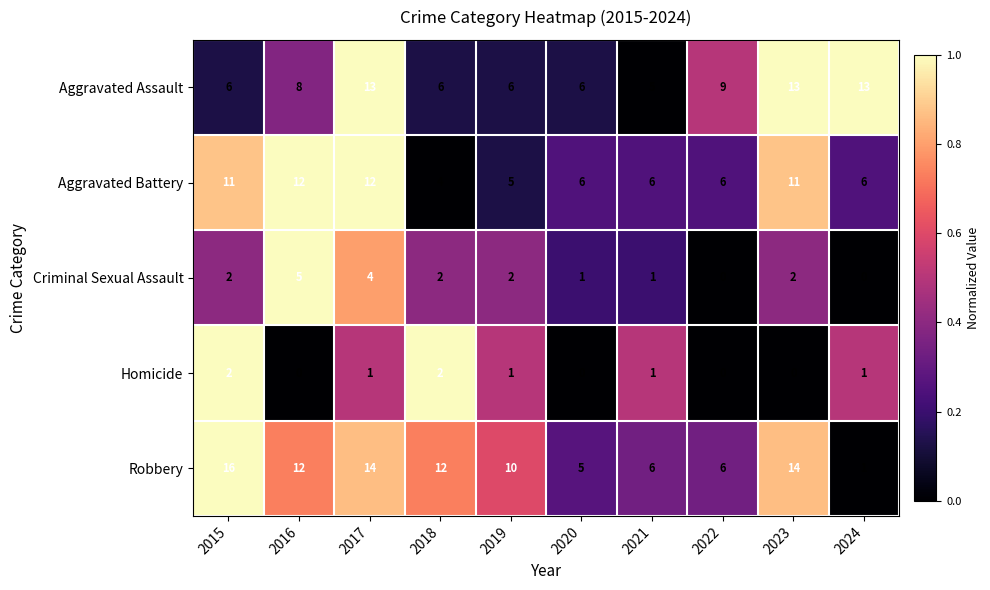

What is the difference between the maximum and minimum values in the Criminal Sexual Assault series?

5